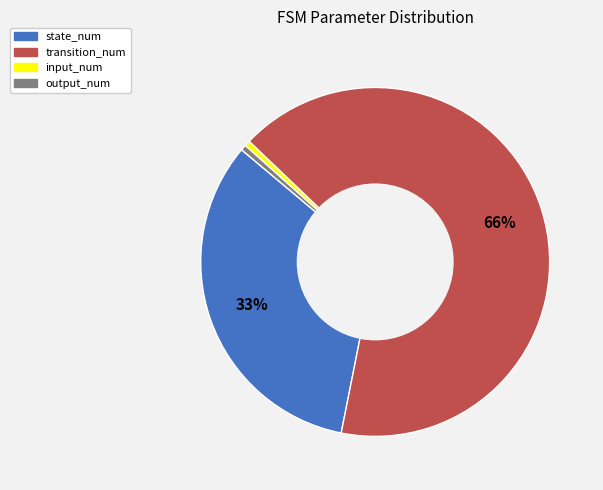

True or false: input_num accounts for 1% of the total.

True